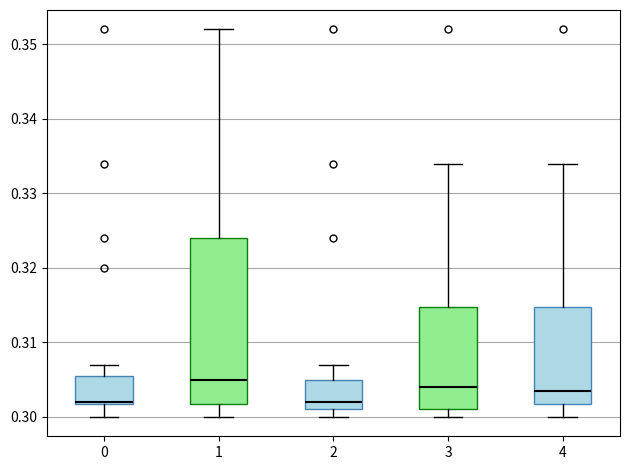

Reading left to right, transcribe this box plot: for each box, give where its median line is, the range the box spans, and where its two whiskers end, as read against the y-axis. The values are not printed on the chart, so give them approximately, as read against the axis.

0: median 0.302, box 0.302 to 0.306, whiskers 0.300 to 0.307
1: median 0.305, box 0.302 to 0.324, whiskers 0.300 to 0.352
2: median 0.302, box 0.301 to 0.305, whiskers 0.300 to 0.307
3: median 0.304, box 0.301 to 0.315, whiskers 0.300 to 0.334
4: median 0.304, box 0.302 to 0.315, whiskers 0.300 to 0.334